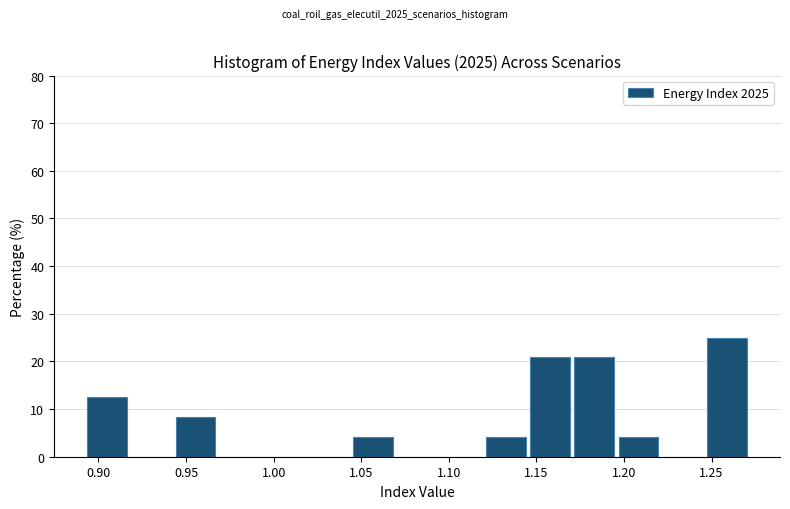

How tall is the bar that spans 1.245 to 1.275 on the x-axis? Neither the bar edges nor the heights are printed on the chart, so give them approximately, as read against the axes.

25